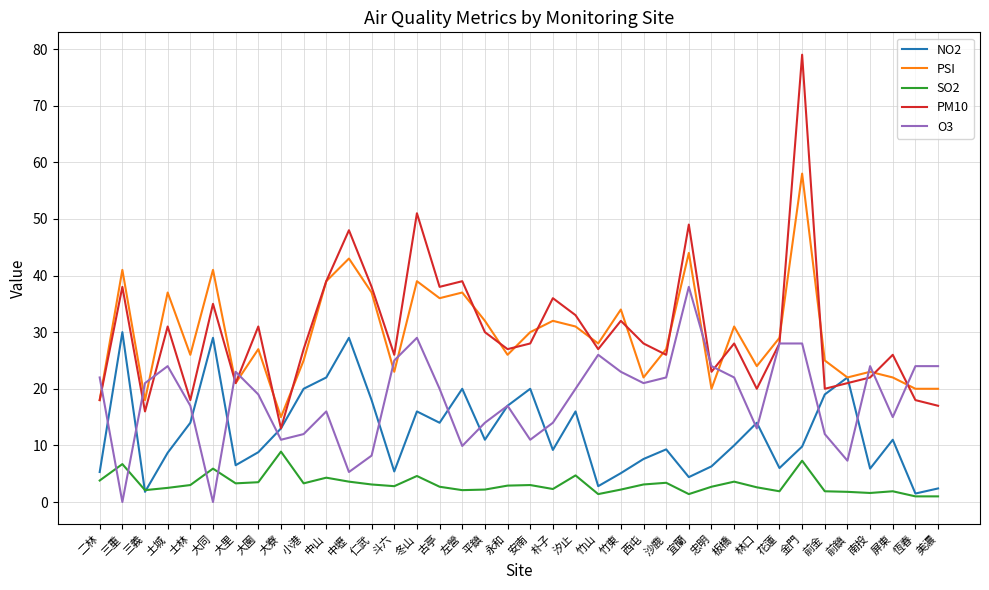

What is the maximum value shown in the chart?

79.0